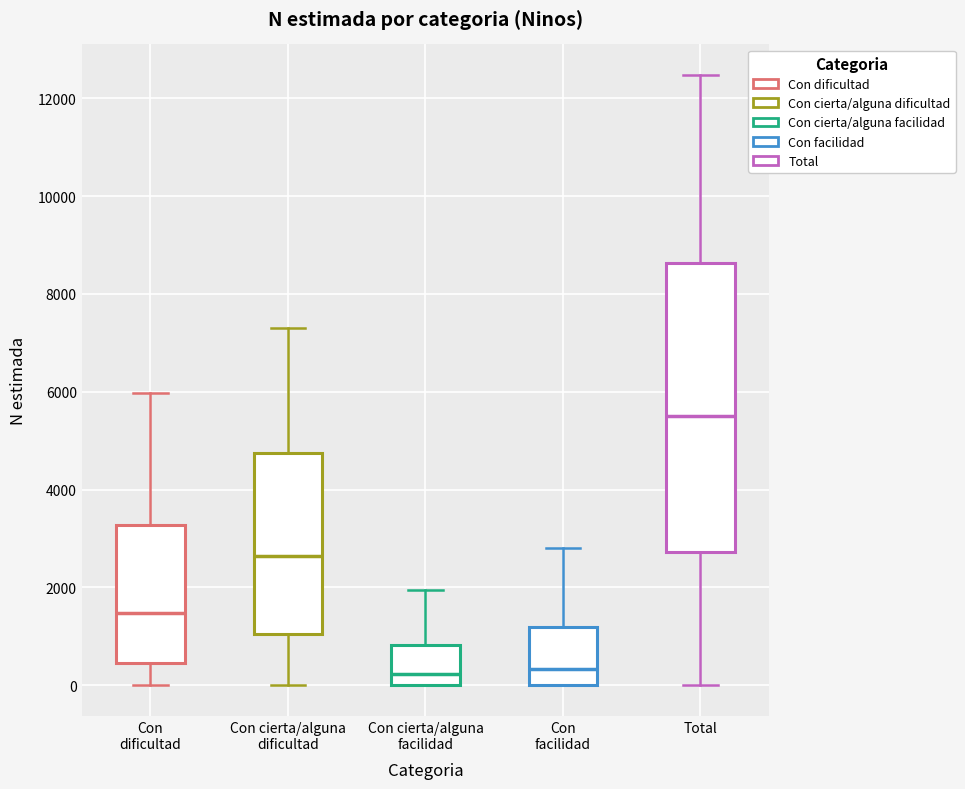

Which box's median line is the highest?

Total